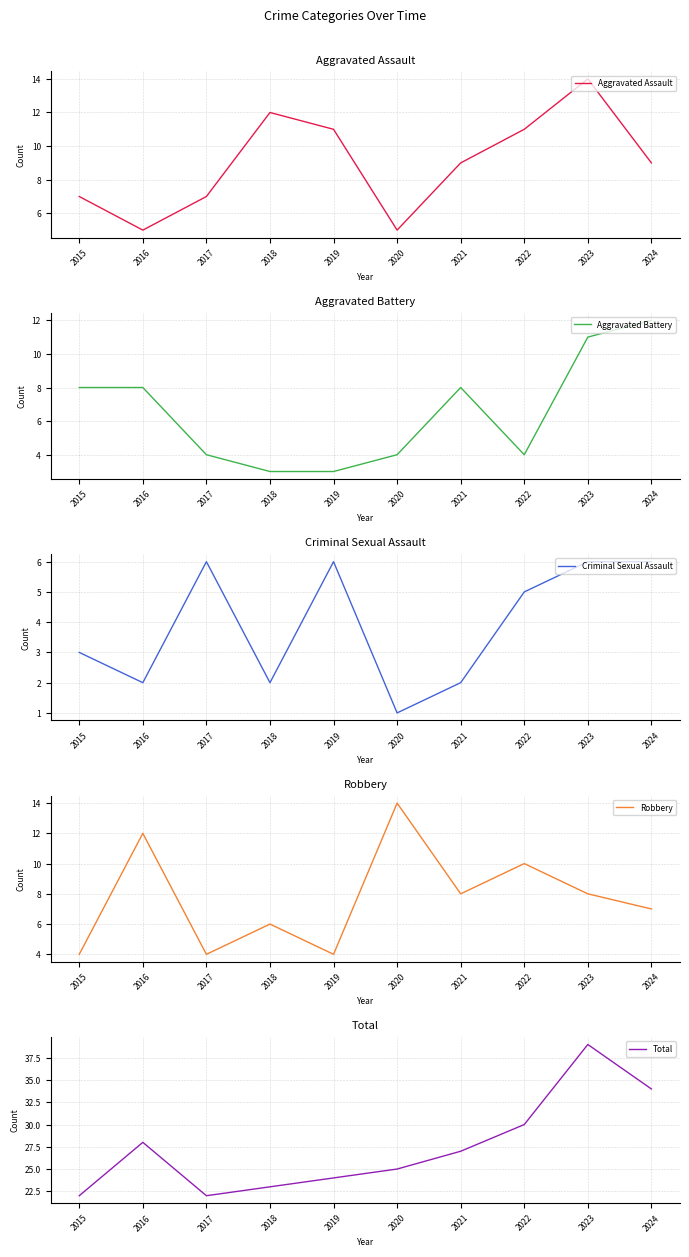

What is the sum of all Aggravated Battery values?

65